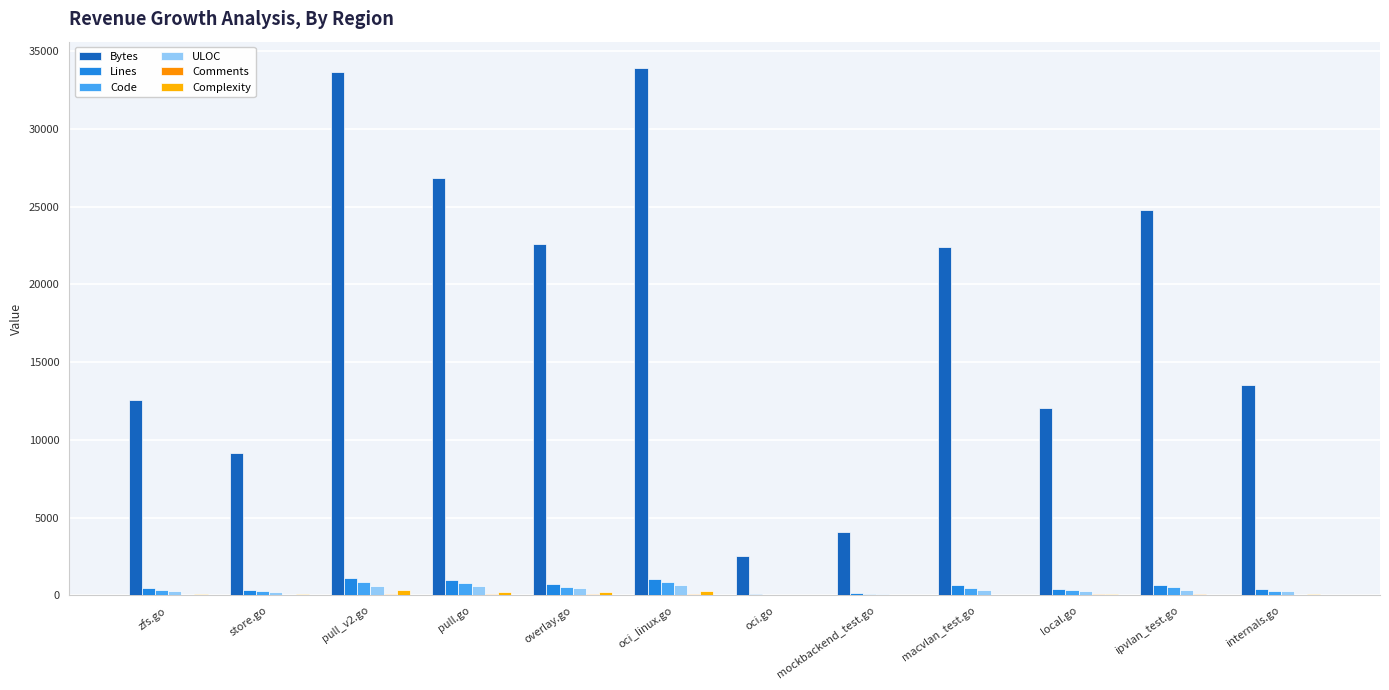

At oci_linux.go, list the series in order from largest to smallest.

Bytes, Lines, Code, ULOC, Complexity, Comments